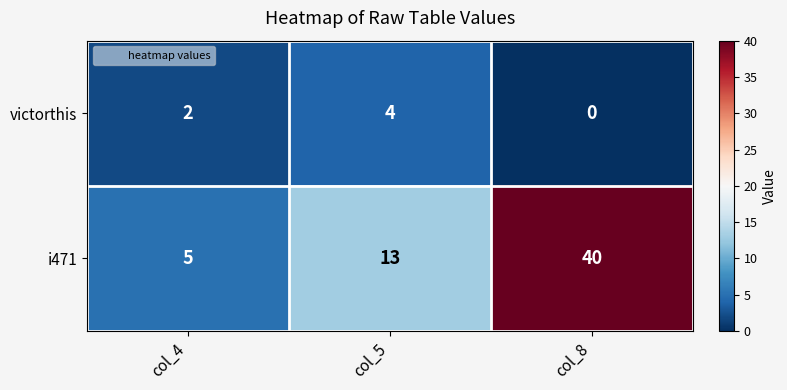

The i471 series shows 7 at col_4. True or false?

False